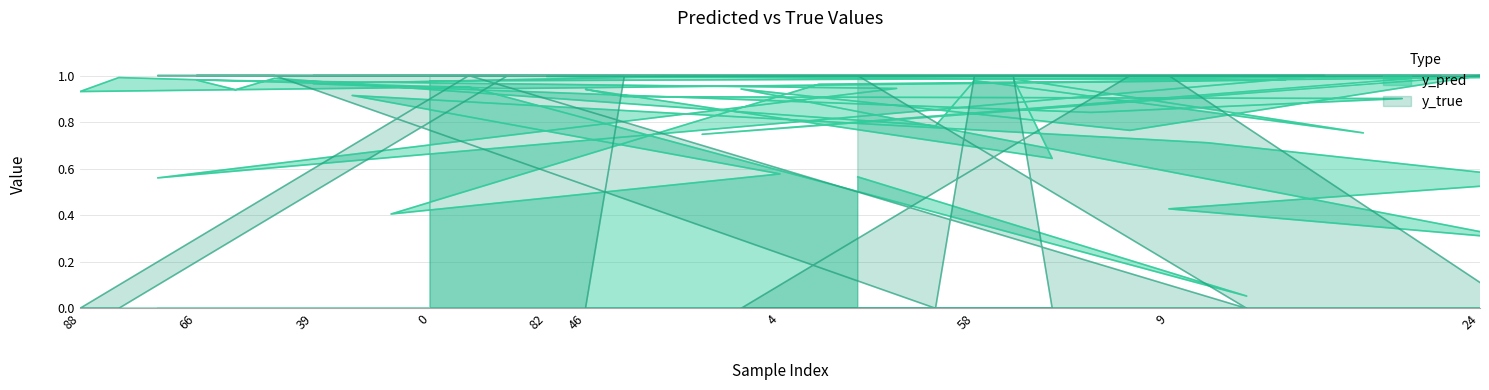

True or false: y_pred has a value of 0.9 at 71.

True